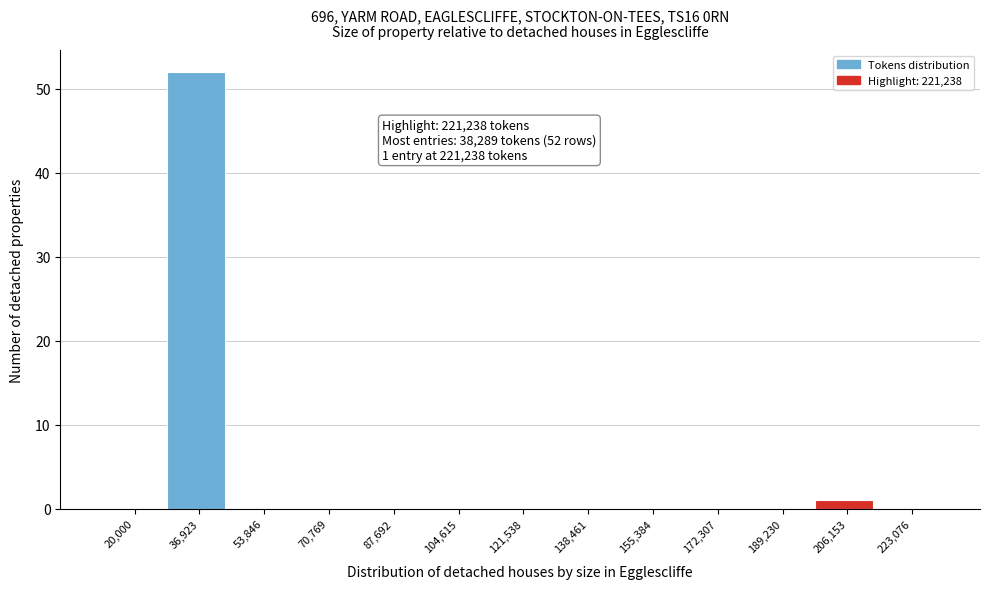

Reading left to right, list all the values displayed in this chart.

20,000=0	36,923=52	53,846=0	70,769=0	87,692=0	104,615=0	121,538=0	138,461=0	155,384=0	172,307=0	189,230=0	206,153=1	223,076=0